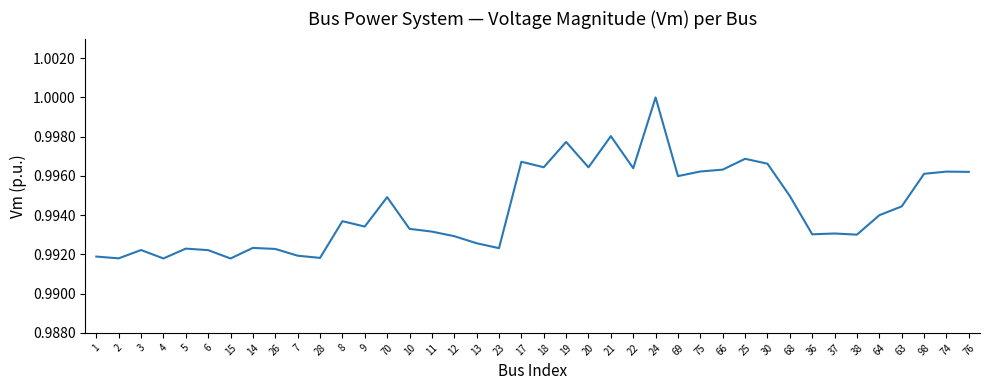

Is it true that the value at 22 is 1.5?

False